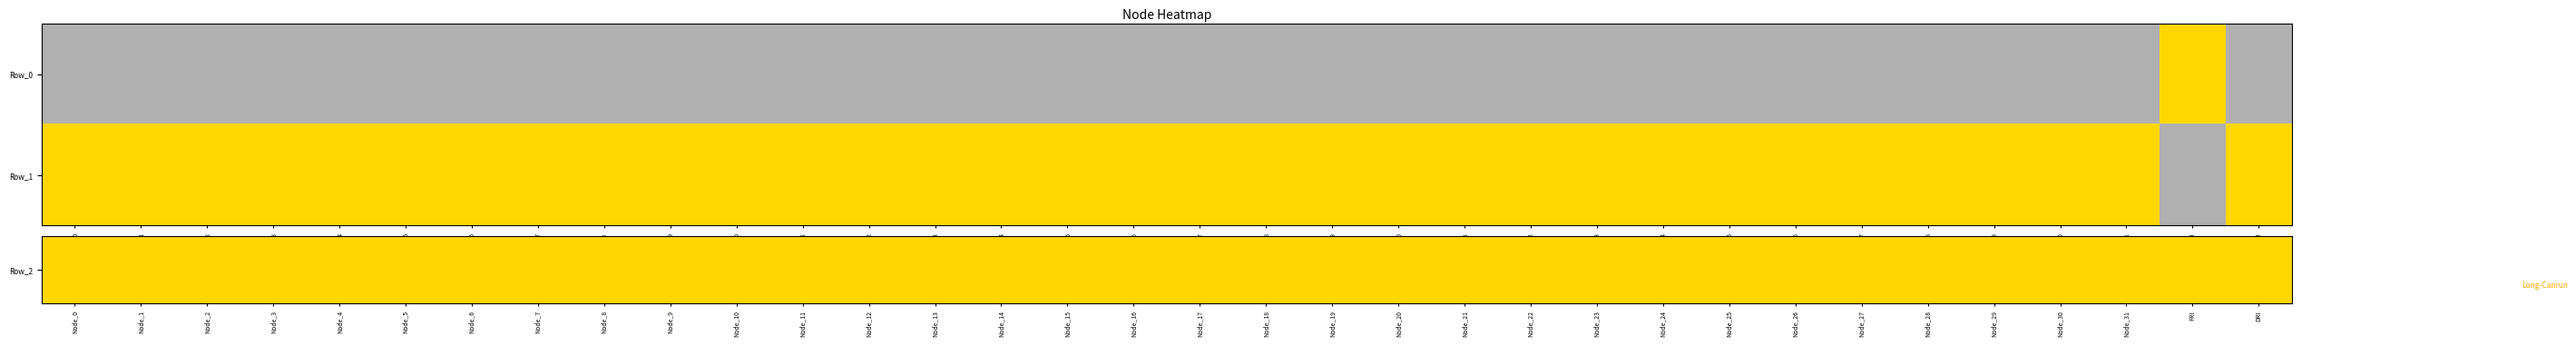

At how many categories does at least one series exceed 0?

34